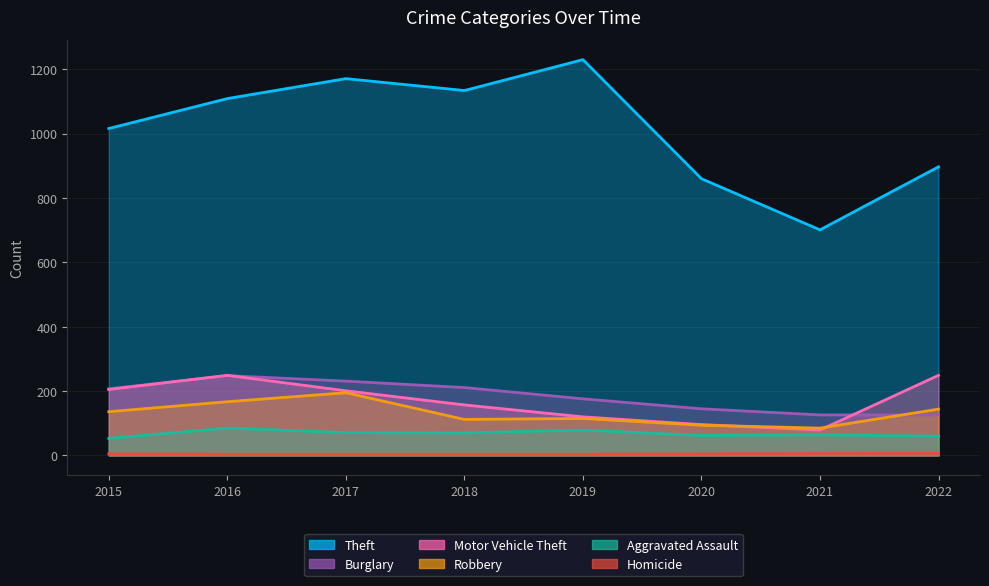

At which category does Theft reach its first local valley?

2018